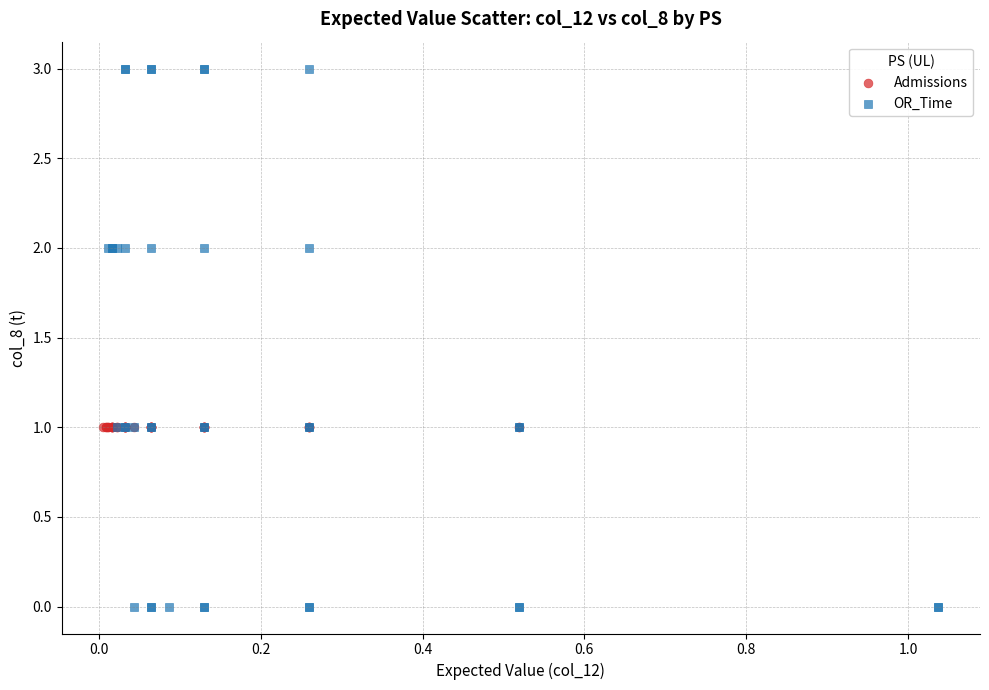

Which series reaches the minimum Y coordinate?

OR_Time